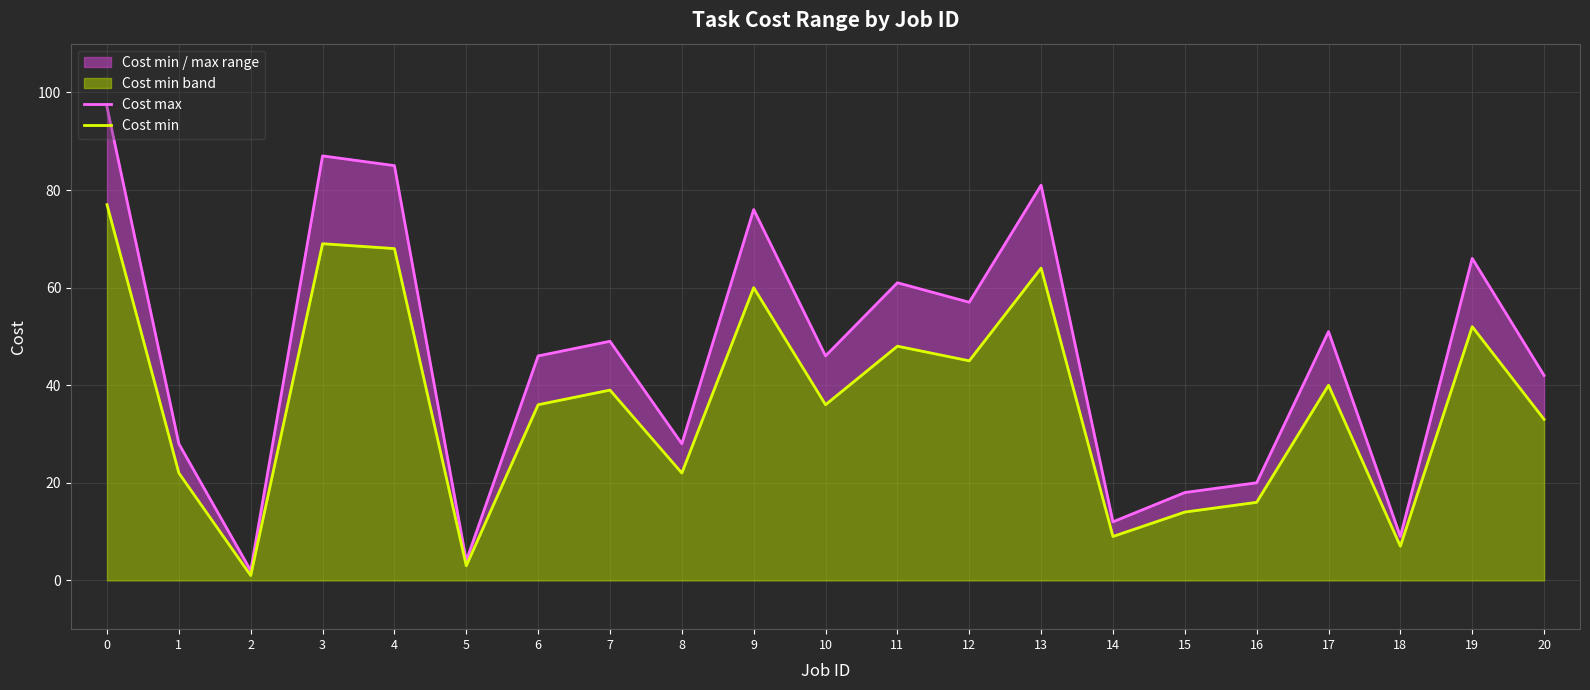

How many interior local valleys does the Cost max series have?

7